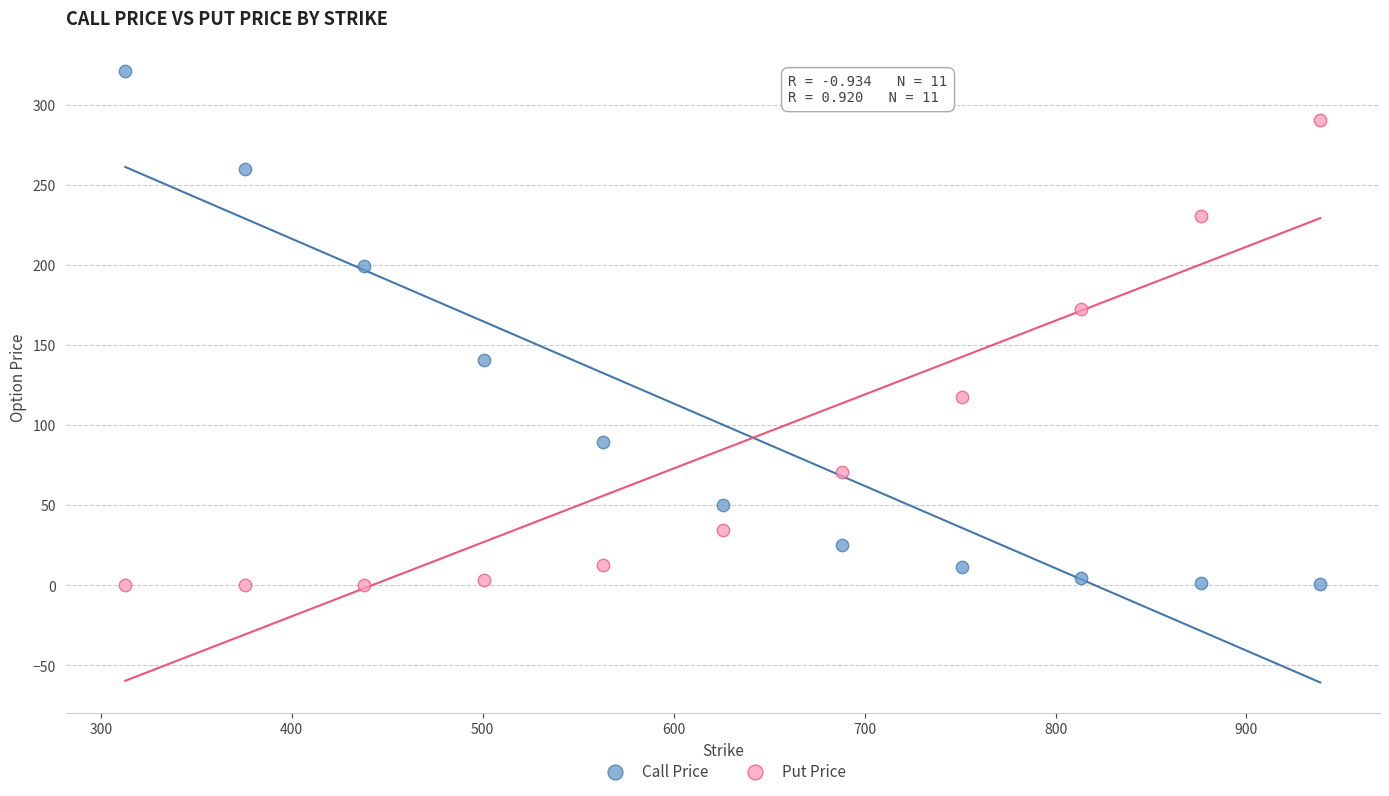

Which series reaches the maximum Y coordinate?

Call Price